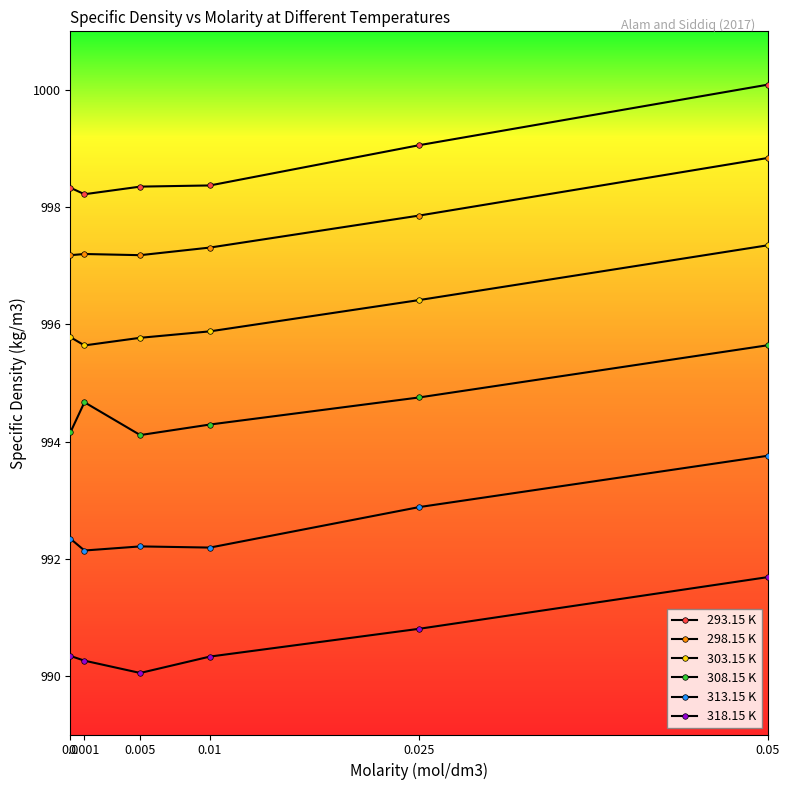

At which category is the sum across all series the highest?

0.05